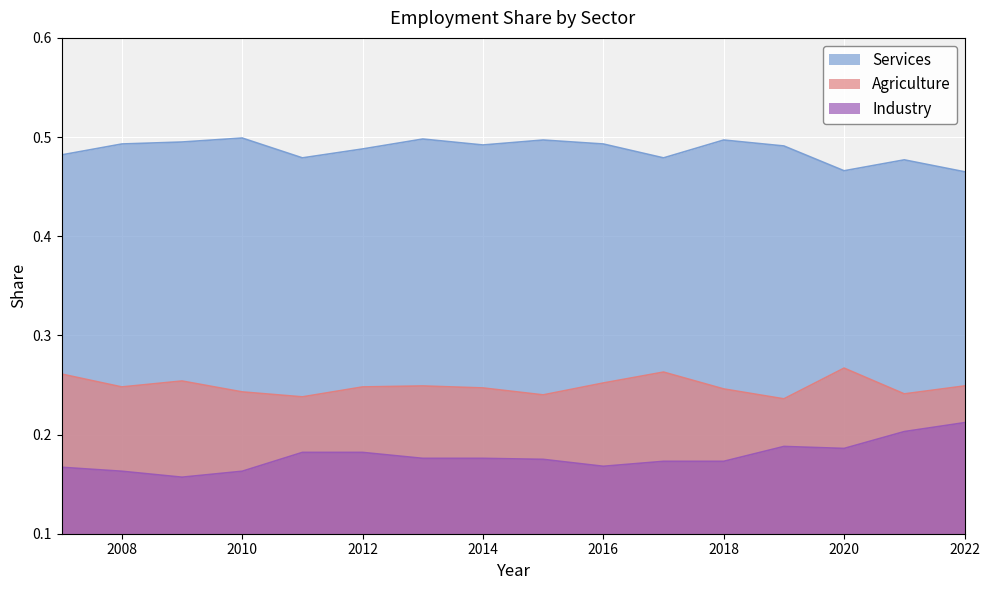

What is the difference between the highest and lowest values at 2014?

0.3